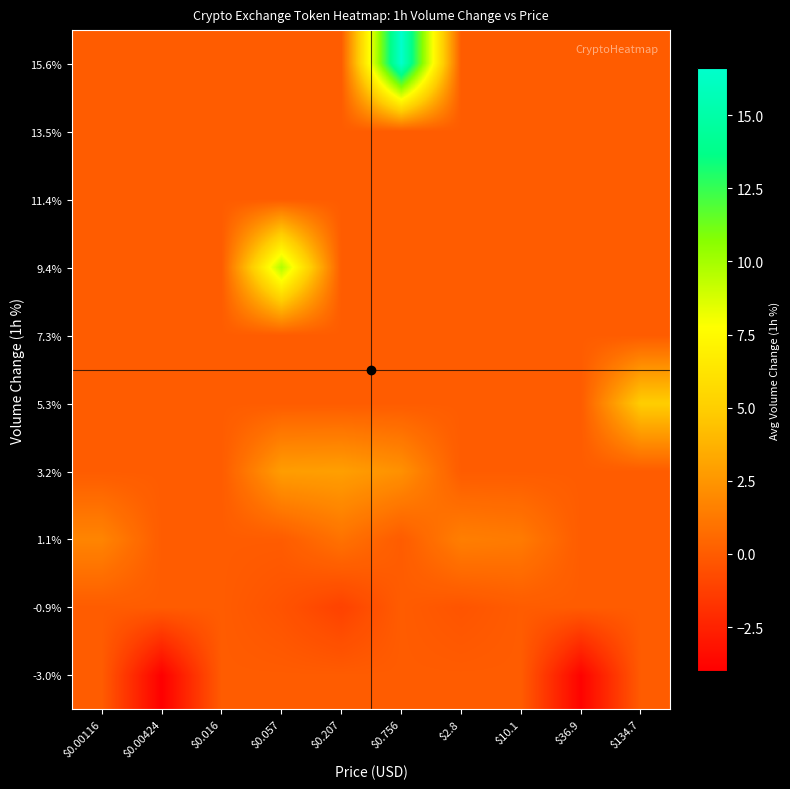

Which has a higher value, $10.1 or $134.7?

$10.1